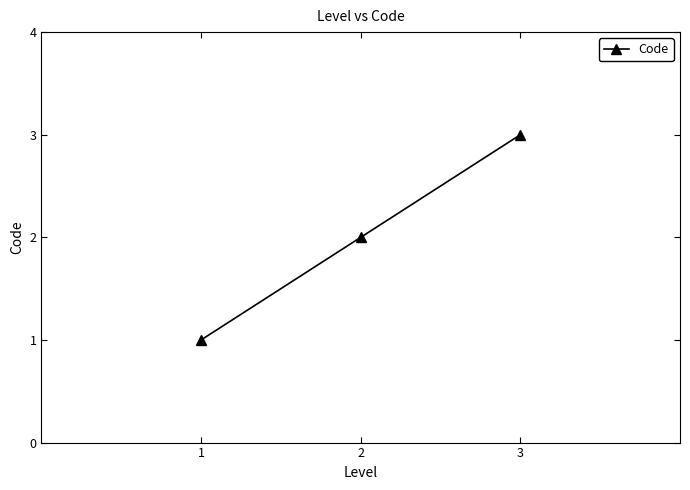

How many lines are shown in the chart?

1